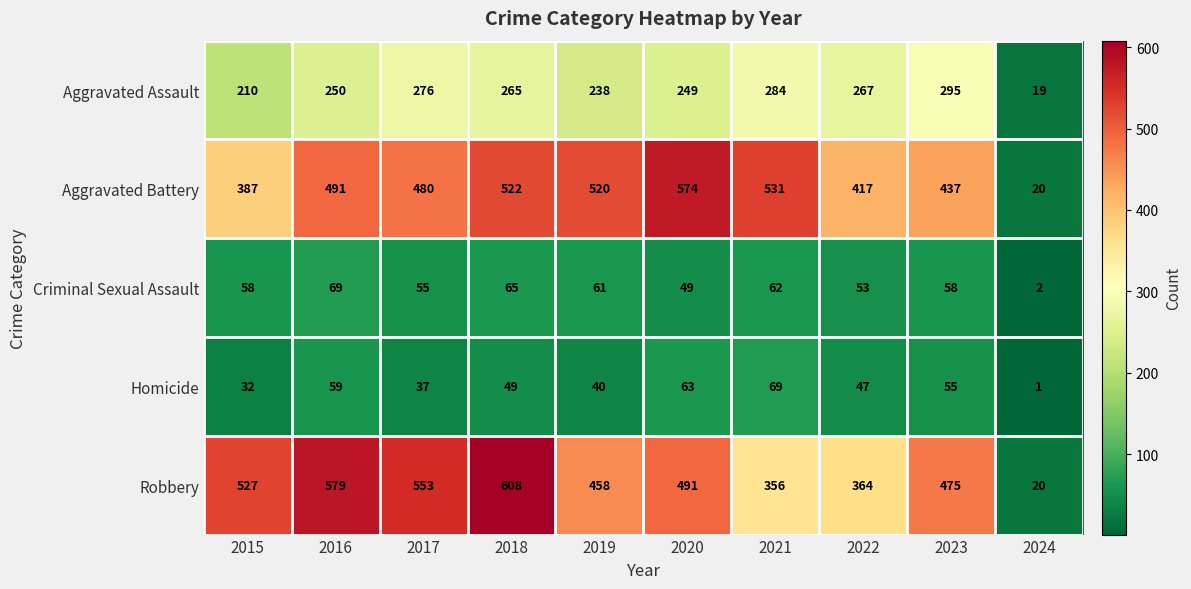

Which label corresponds to the smallest value in the chart?

2024